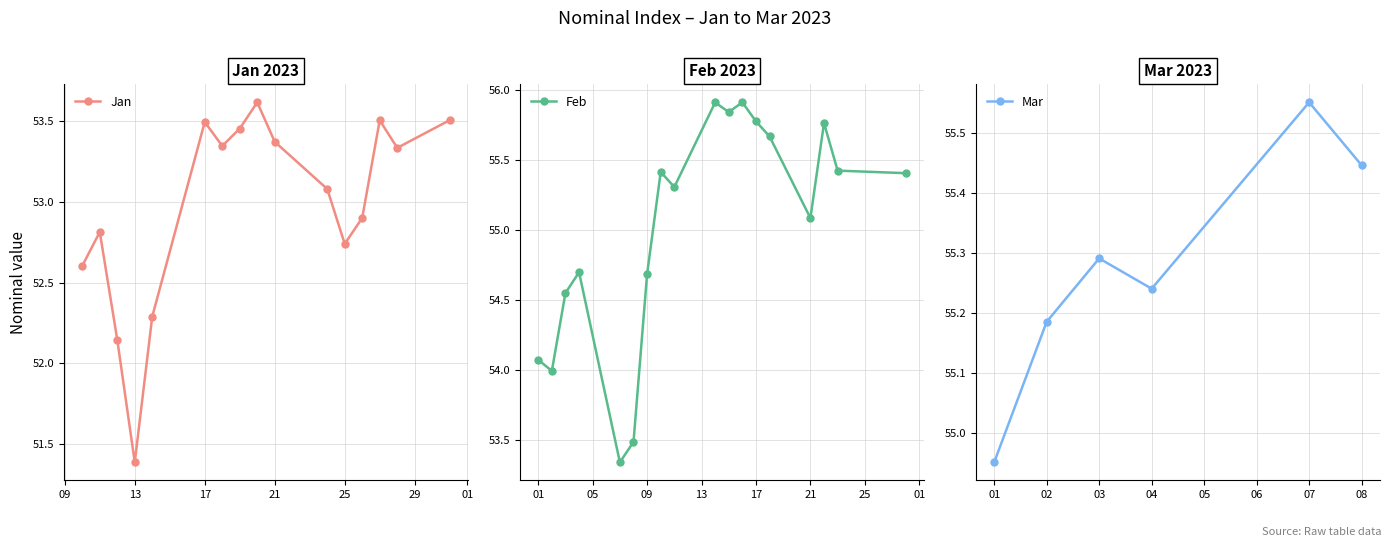

What is the minimum value shown in the chart?

51.4